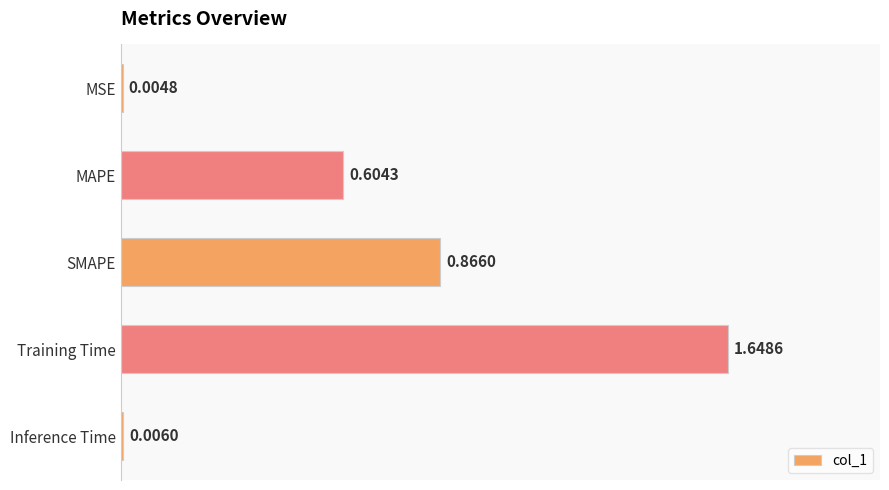

Count the number of data series in this chart.

1